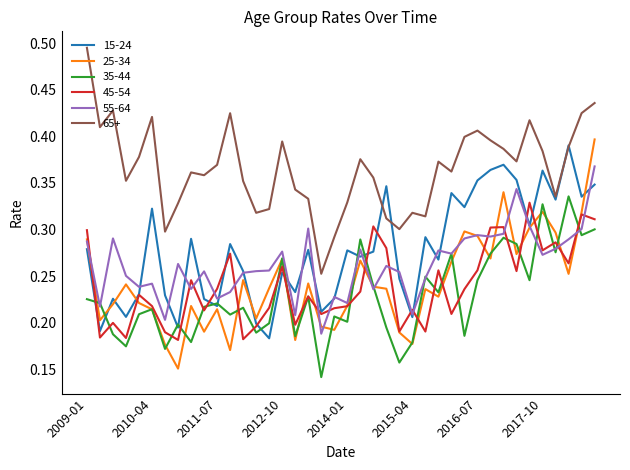

After their last crossing, which series has the higher values: 55-64 or 45-54?

55-64